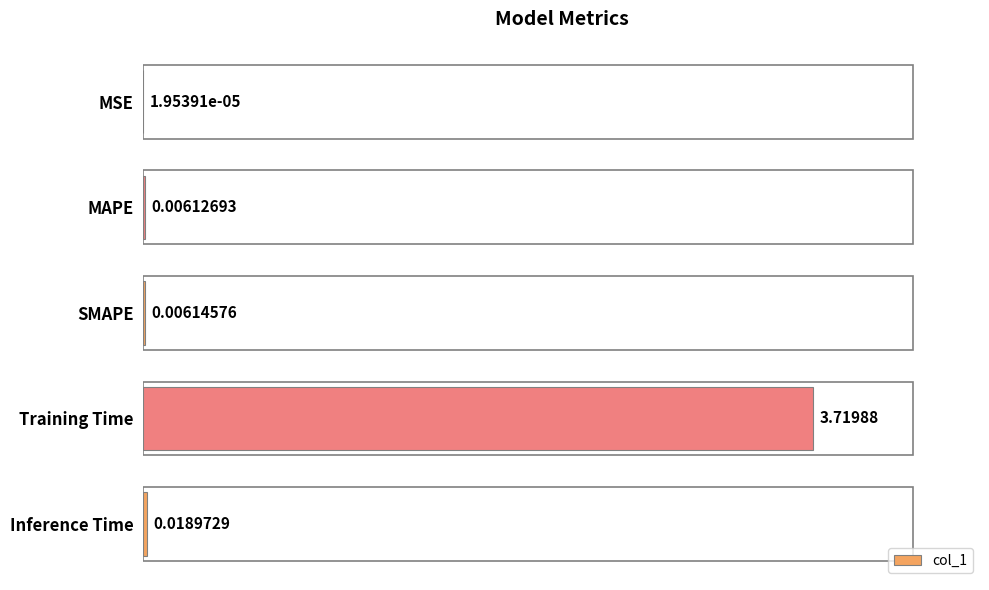

What is the sum of all values?

3.8